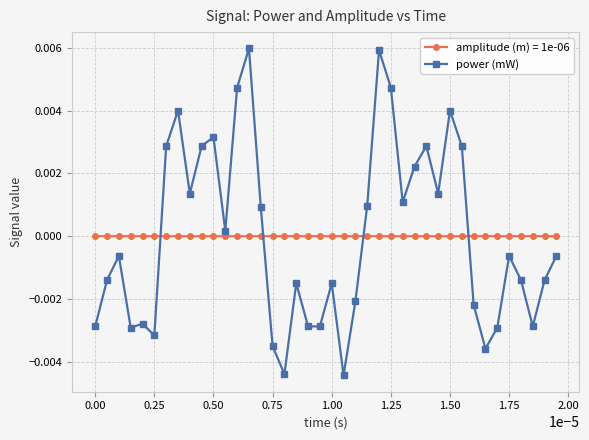

How many distinct data groups are displayed?

2